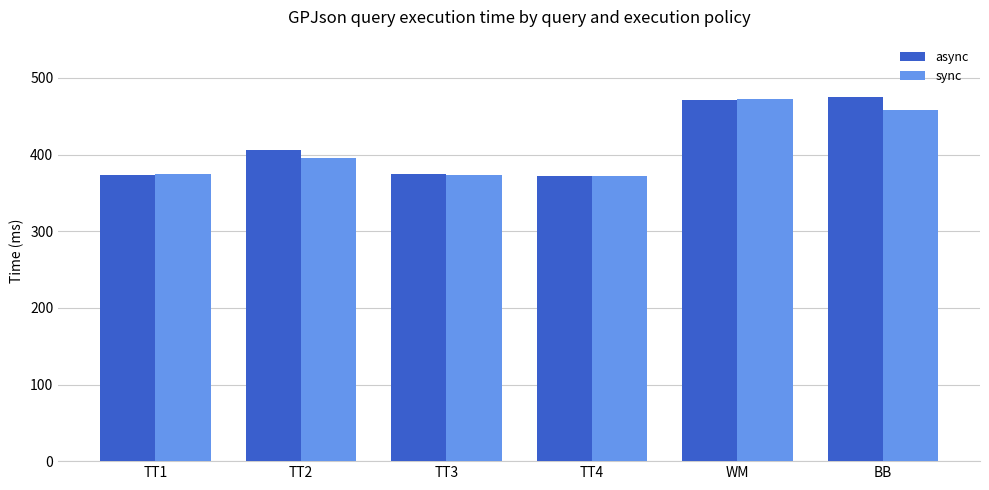

What is the spread (max minus min) of values at TT4?

0.6